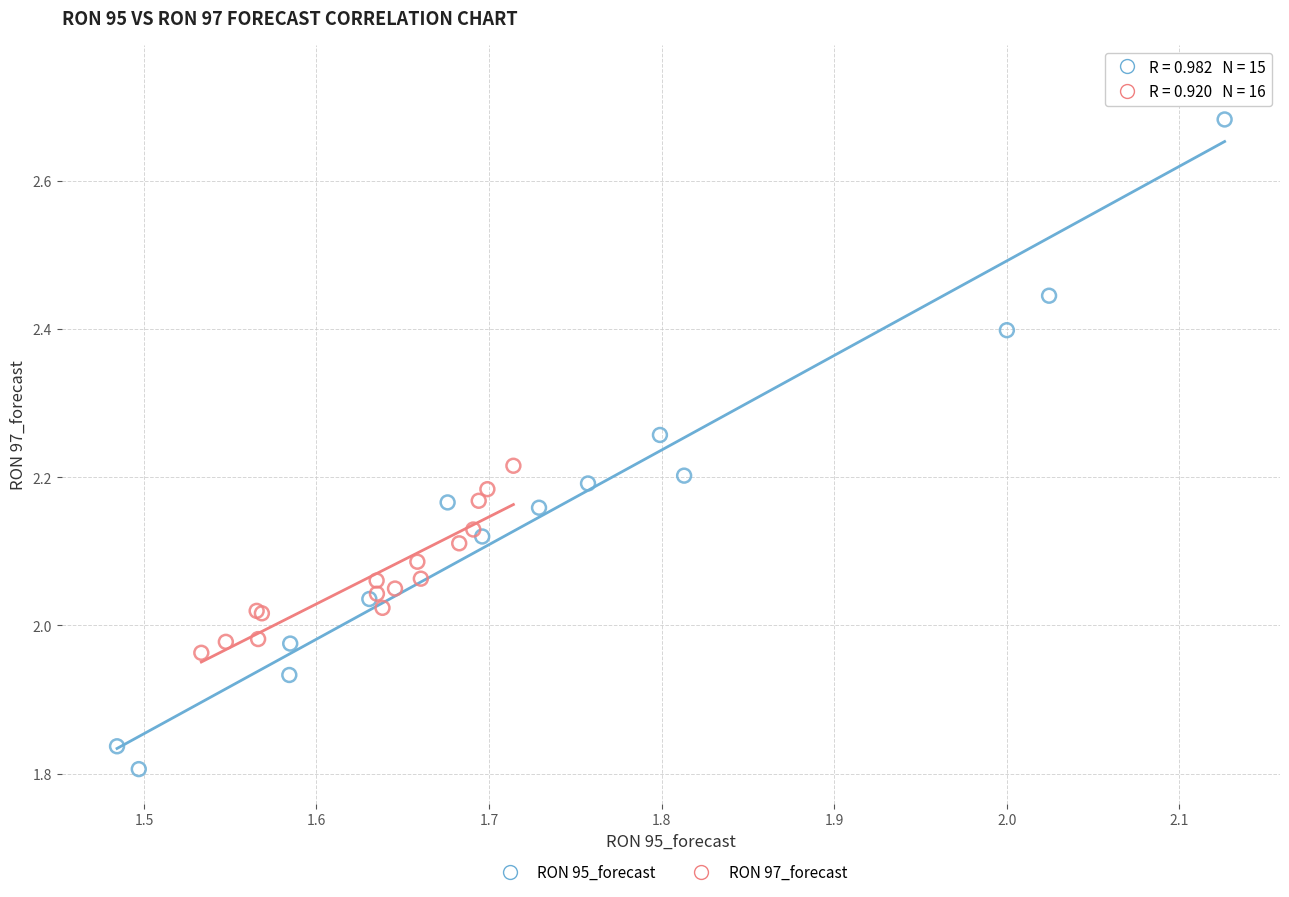

Which series contains the highest Y value?

RON 95_forecast